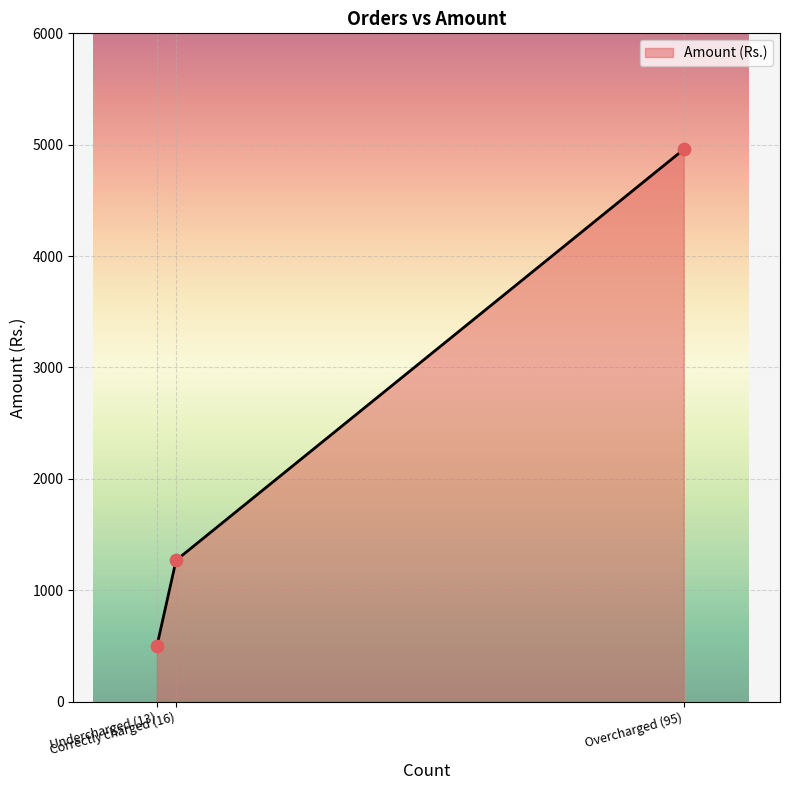

What is the change in value from Undercharged (13) to Correctly charged (16)?

+773.1